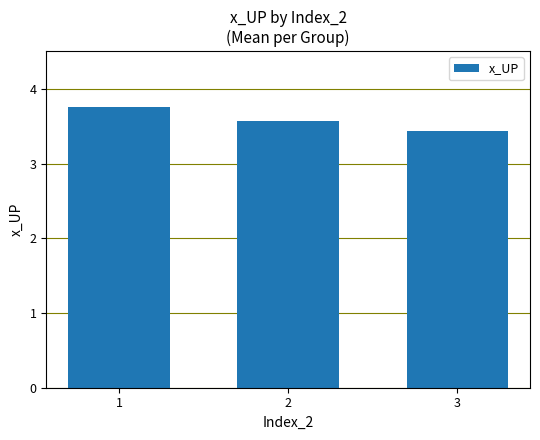

Between 2 and 3, which is larger?

2